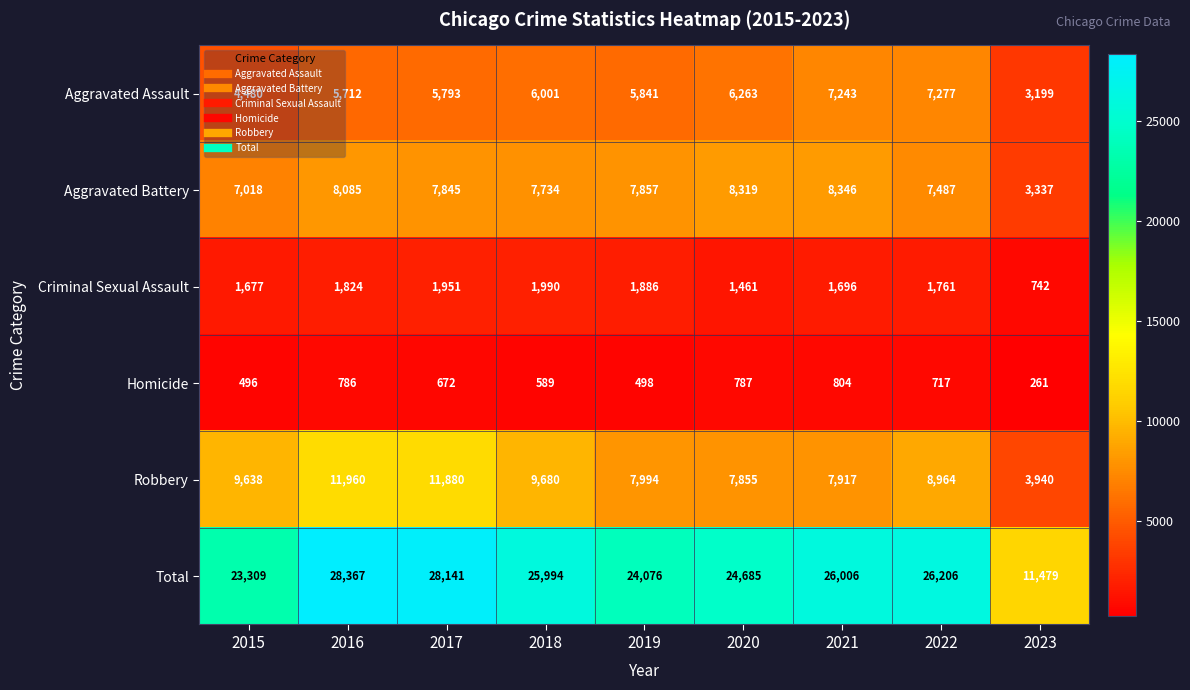

Is the value of Aggravated Battery at 2018 greater than the value of Total at 2023?

No